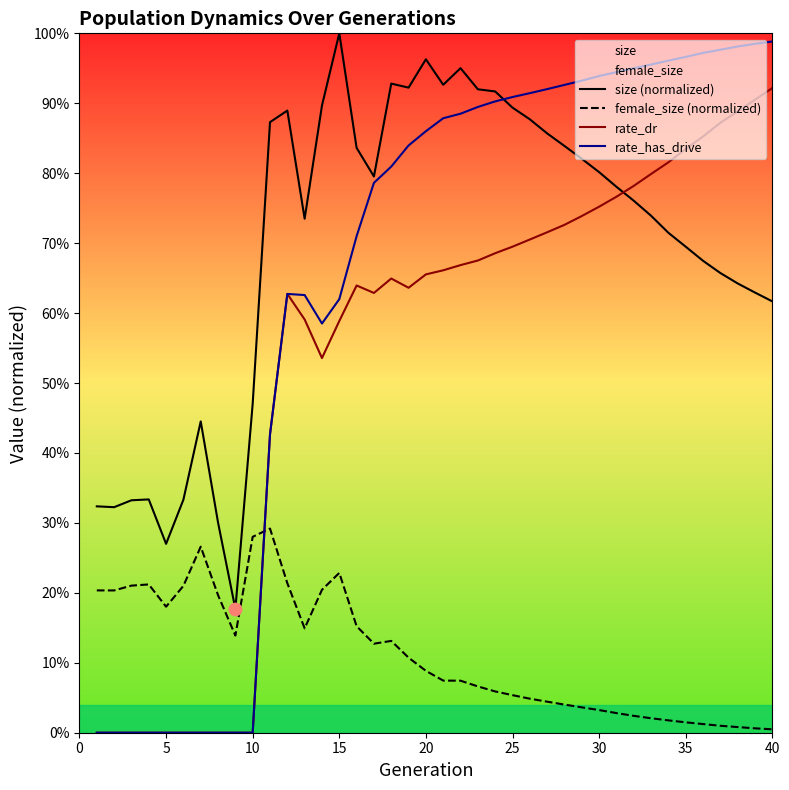

At how many categories does at least one series exceed 0?

40